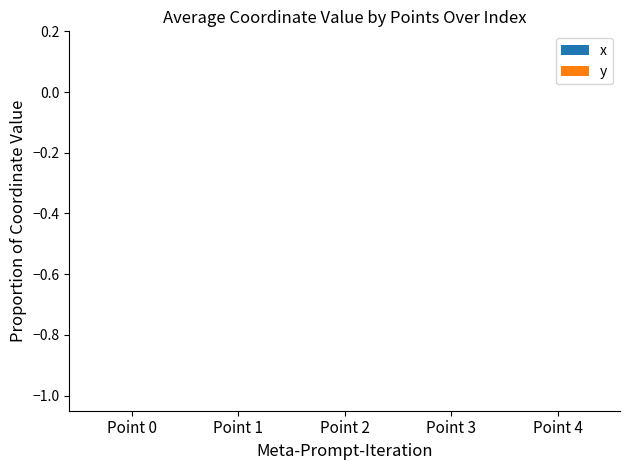

Count the number of data series in this chart.

2